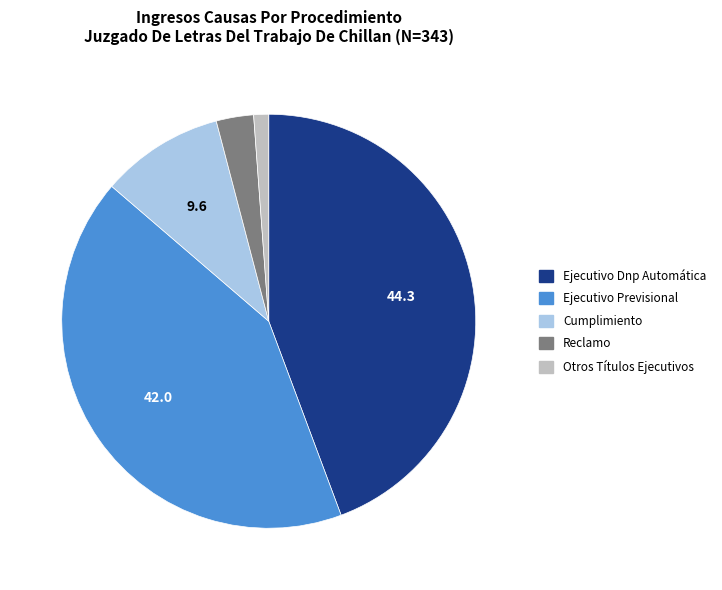

Is there a majority slice in this chart?

No